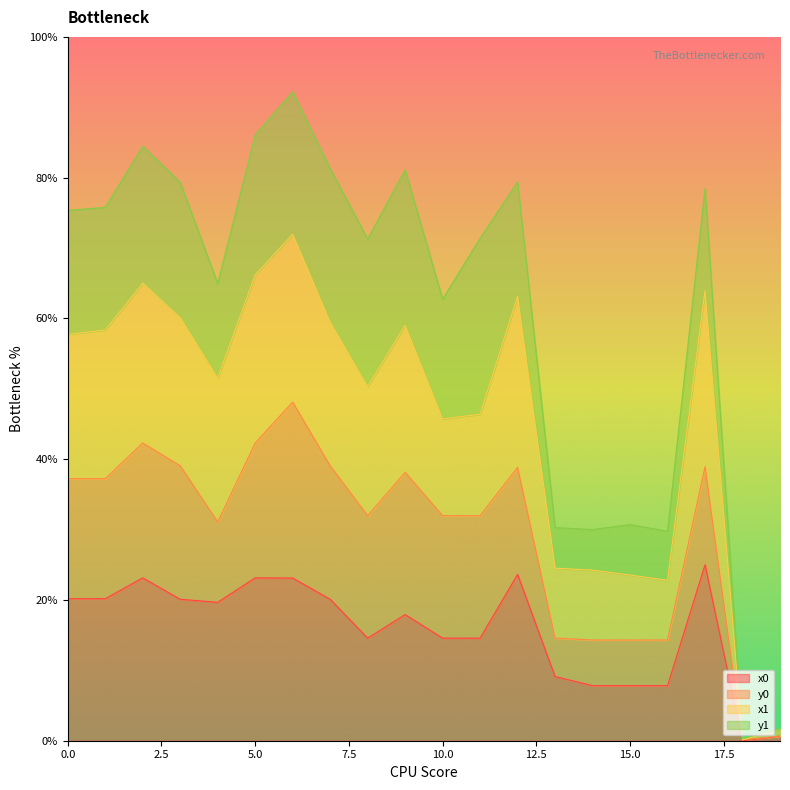

The value of x0 at 10.0 is 14.6. True or false?

True